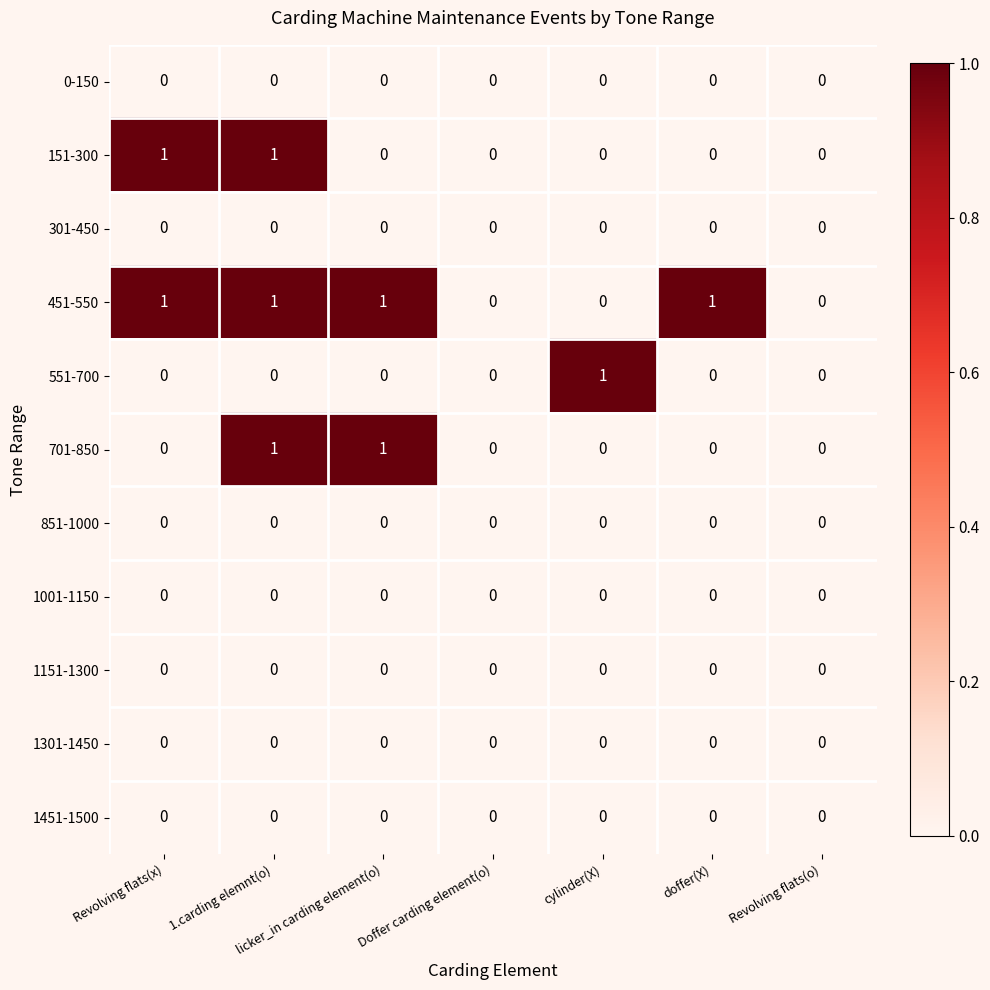

How many data points does each series have?

7